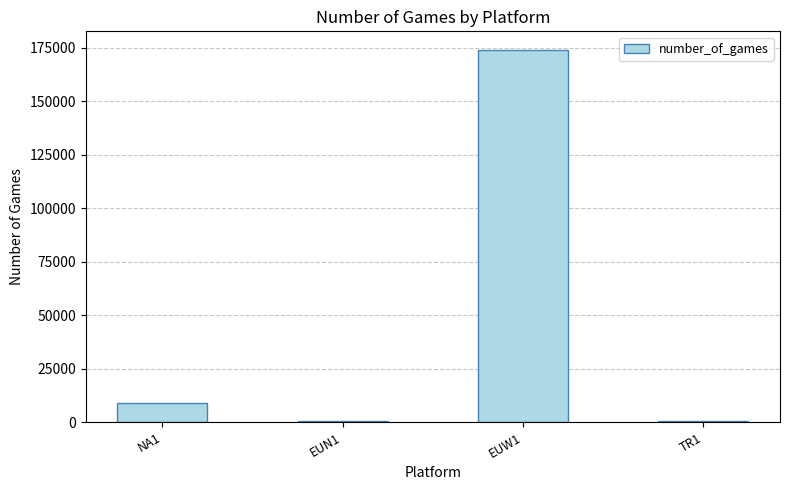

What is the change in value from NA1 to EUW1?

+164983